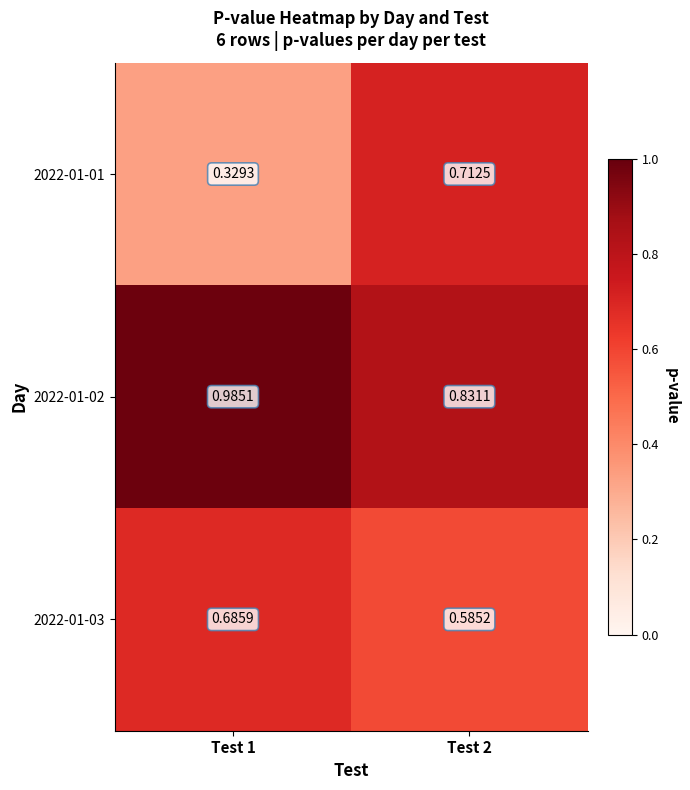

Between Test 1 and Test 2, which series saw the biggest shift?

2022-01-01